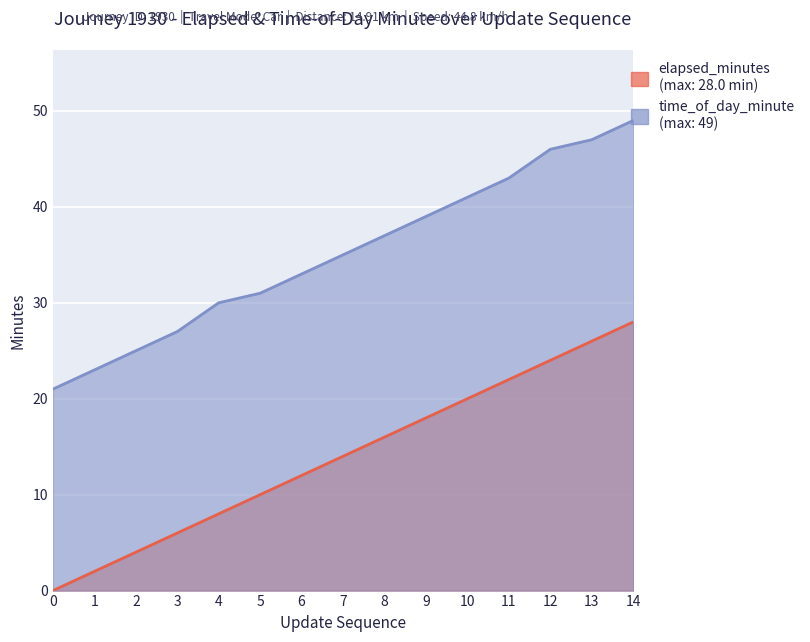

What are all the series names shown in the legend?

elapsed_minutes, time_of_day_minute